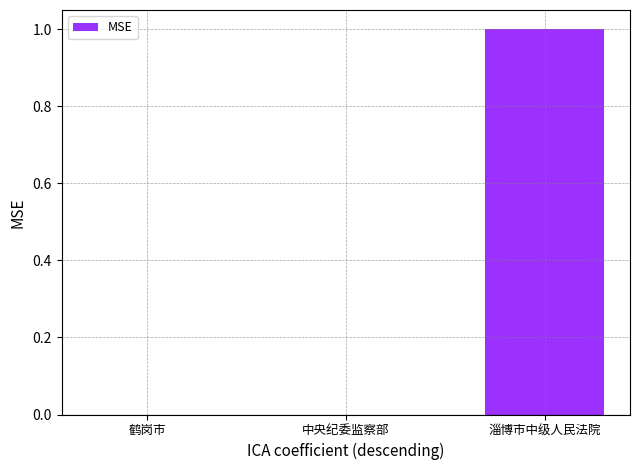

True or false: the data shows 2 at 淄博市中级人民法院.

False